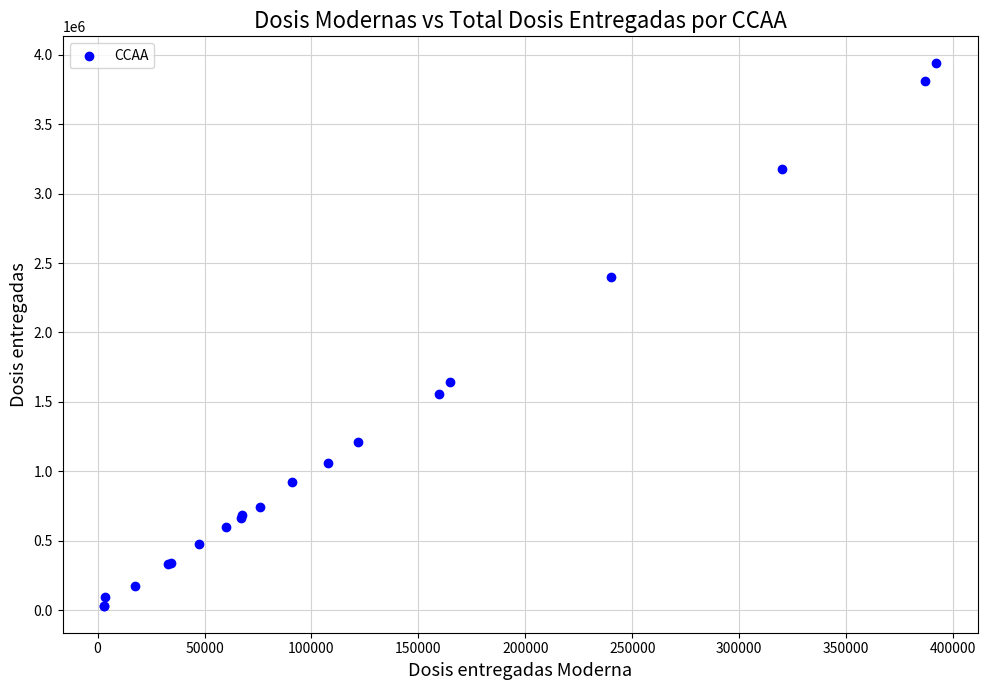

What Y value in the scatter plot is closest to 1984835?

1645165